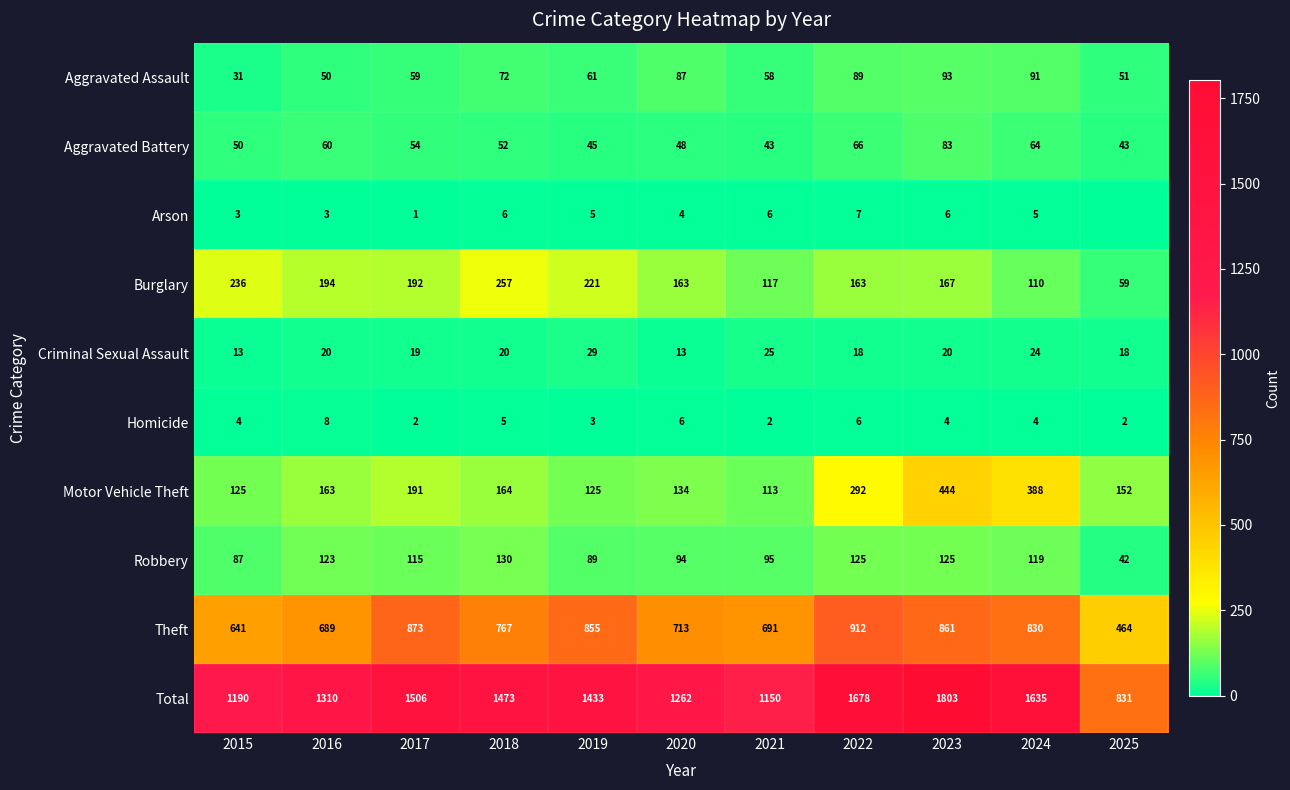

Rank the categories by Robbery value from lowest to highest.

2025, 2015, 2019, 2020, 2021, 2017, 2024, 2016, 2022, 2023, 2018